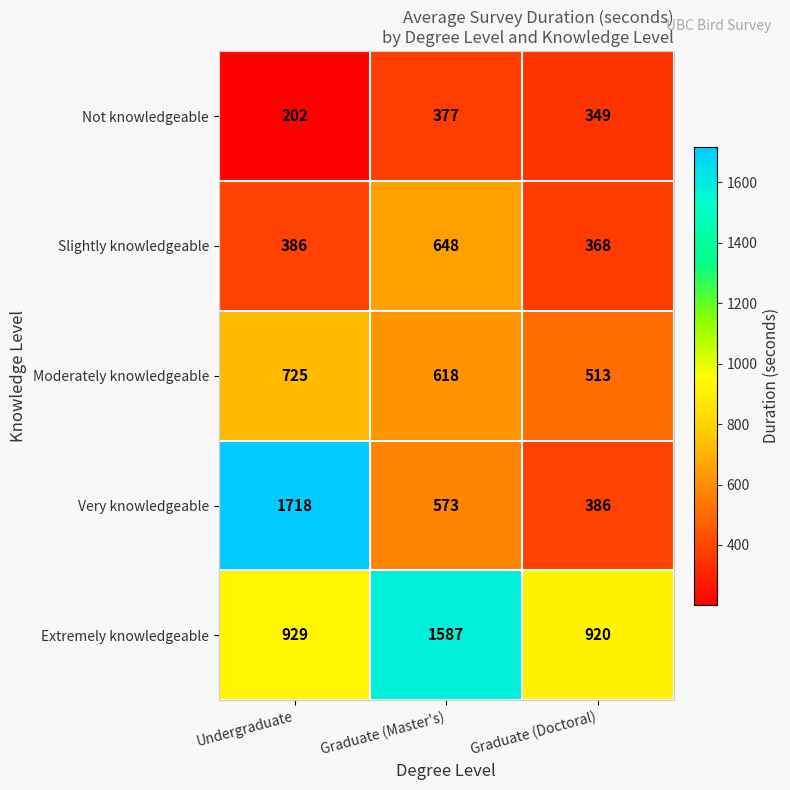

What is the average value of the Moderately knowledgeable series?

619